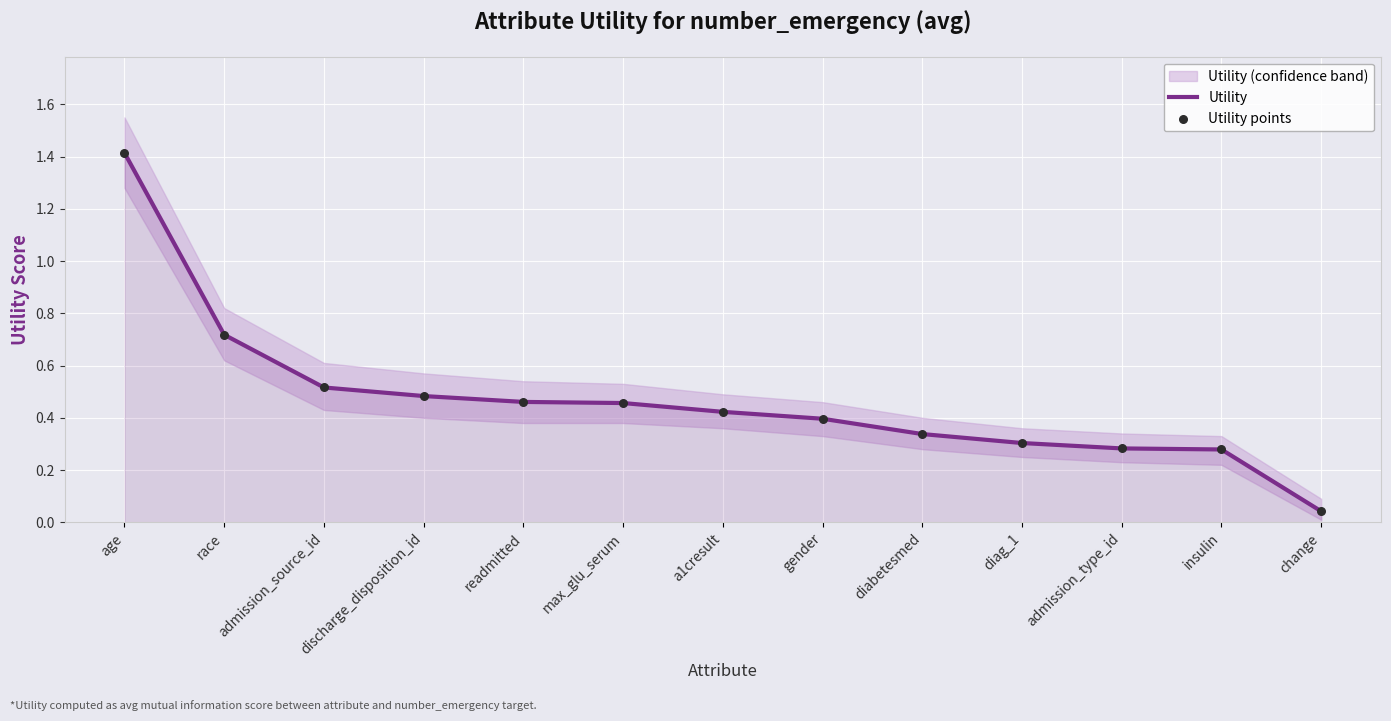

Which series reaches the minimum Y coordinate?

Utility